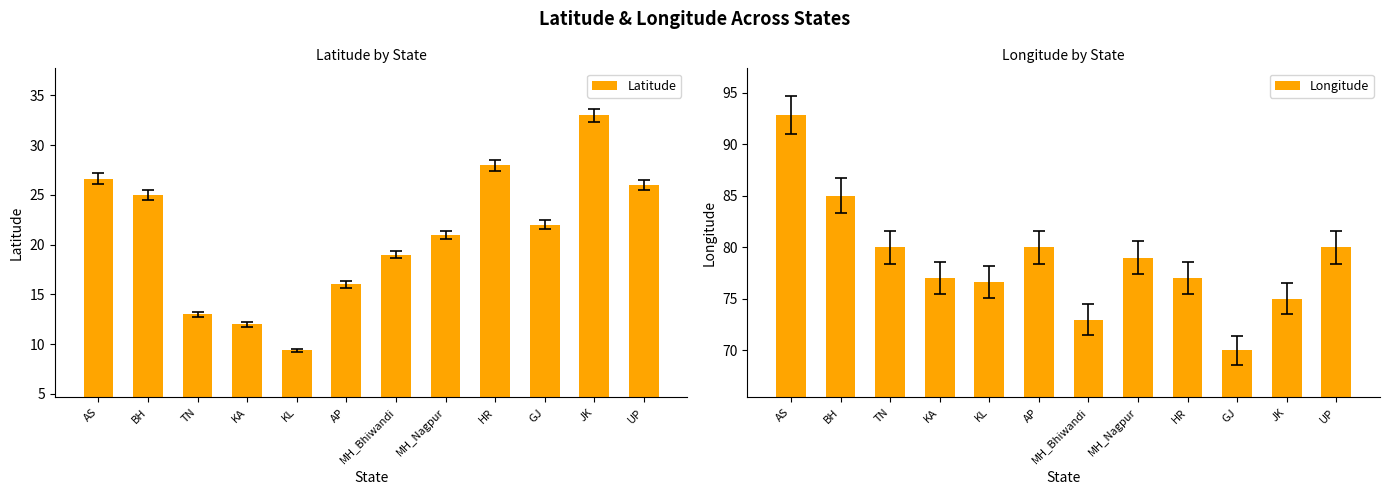

How many categories are shown in the chart?

12